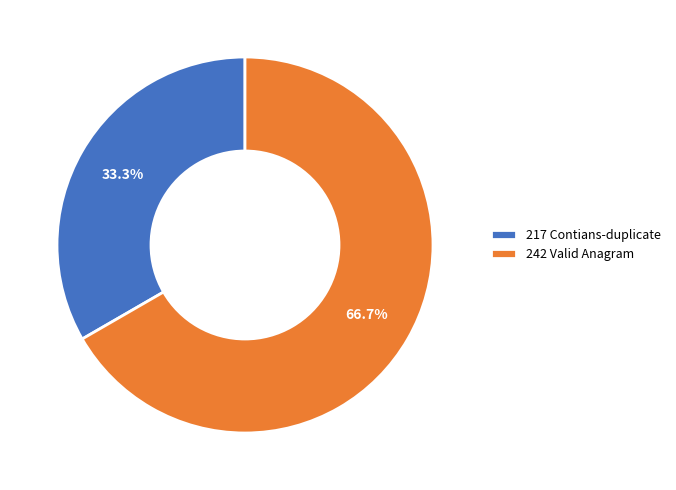

To the nearest percent, what is the combined percentage of 242 Valid Anagram and 217 Contians-duplicate?

100%